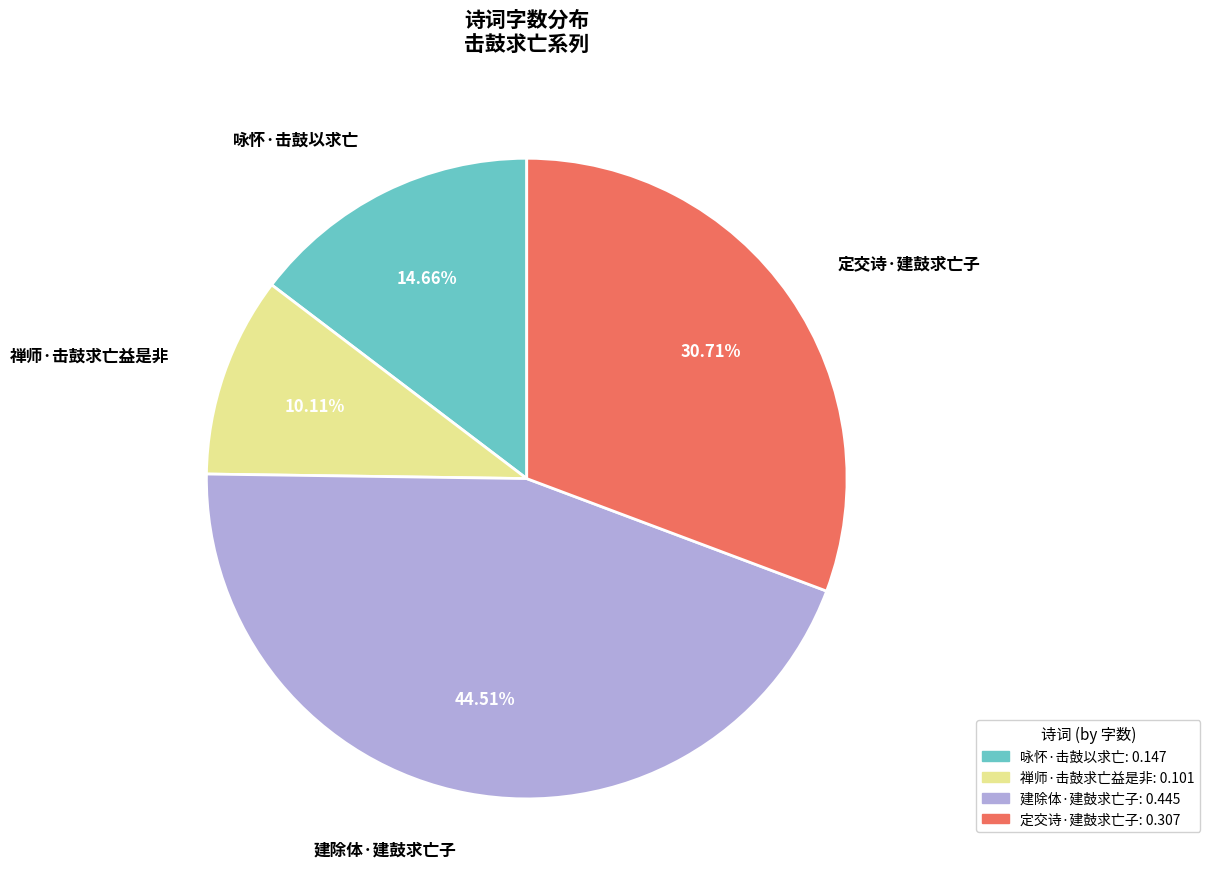

The 建除体·建鼓求亡子 slice represents 36% of the pie. True or false?

False